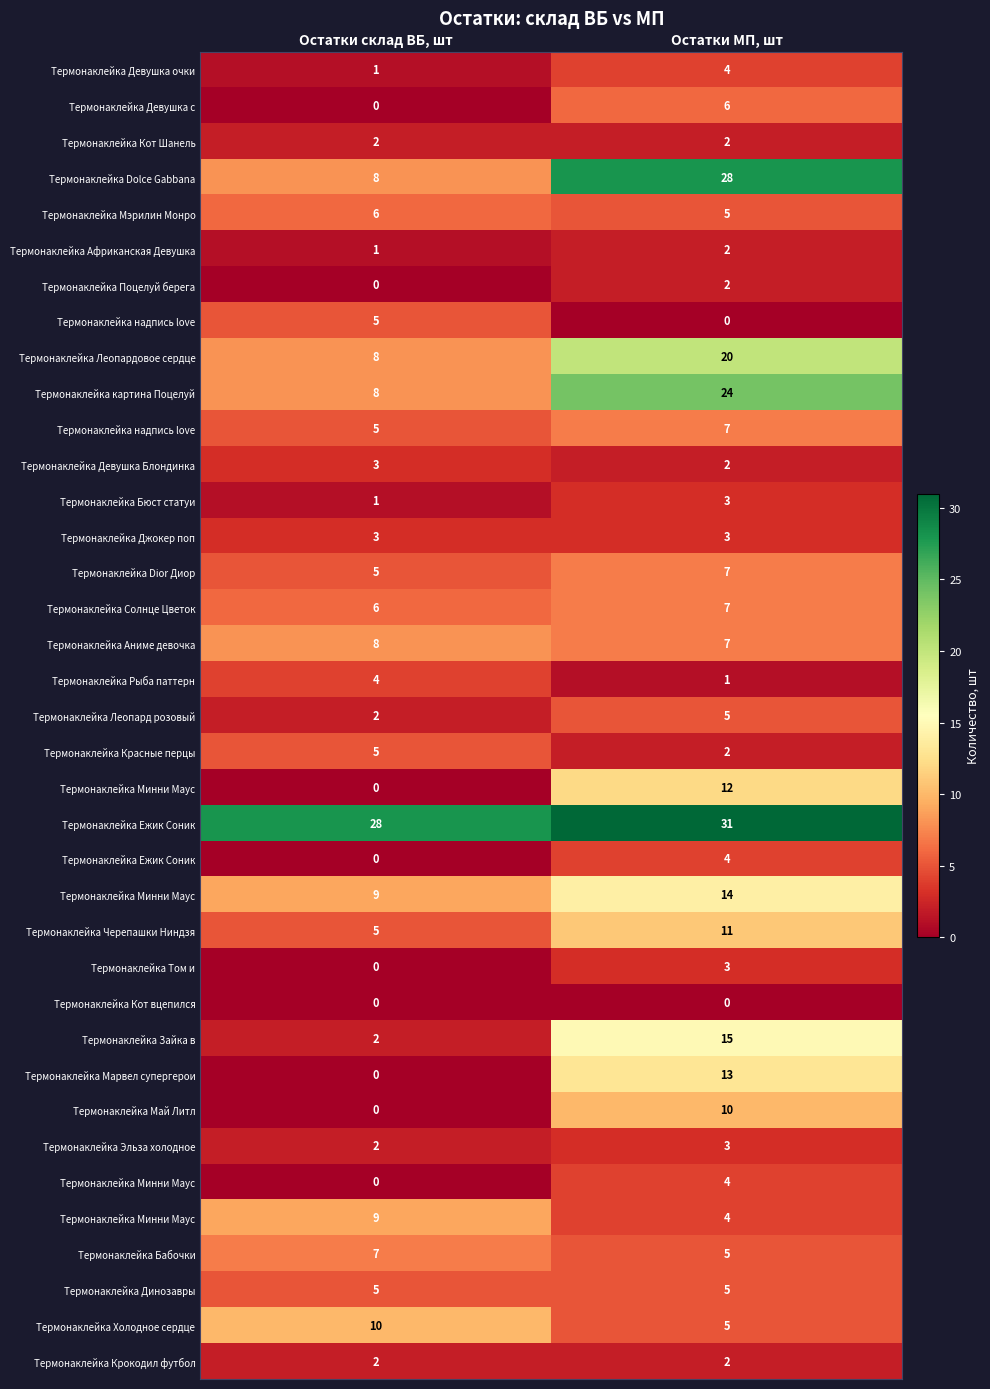

Which label corresponds to the largest value in the chart?

Остатки МП, шт